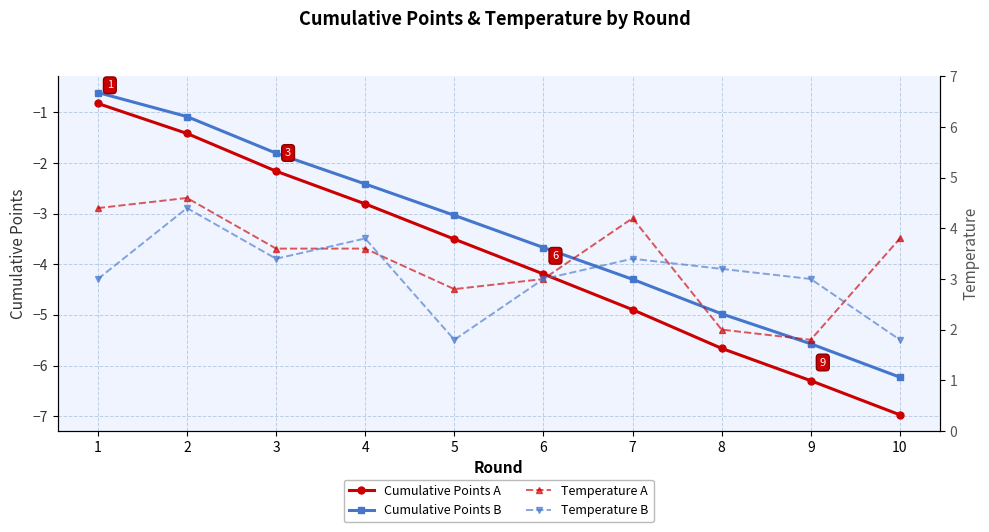

Does the chart have visible grid lines?

Yes